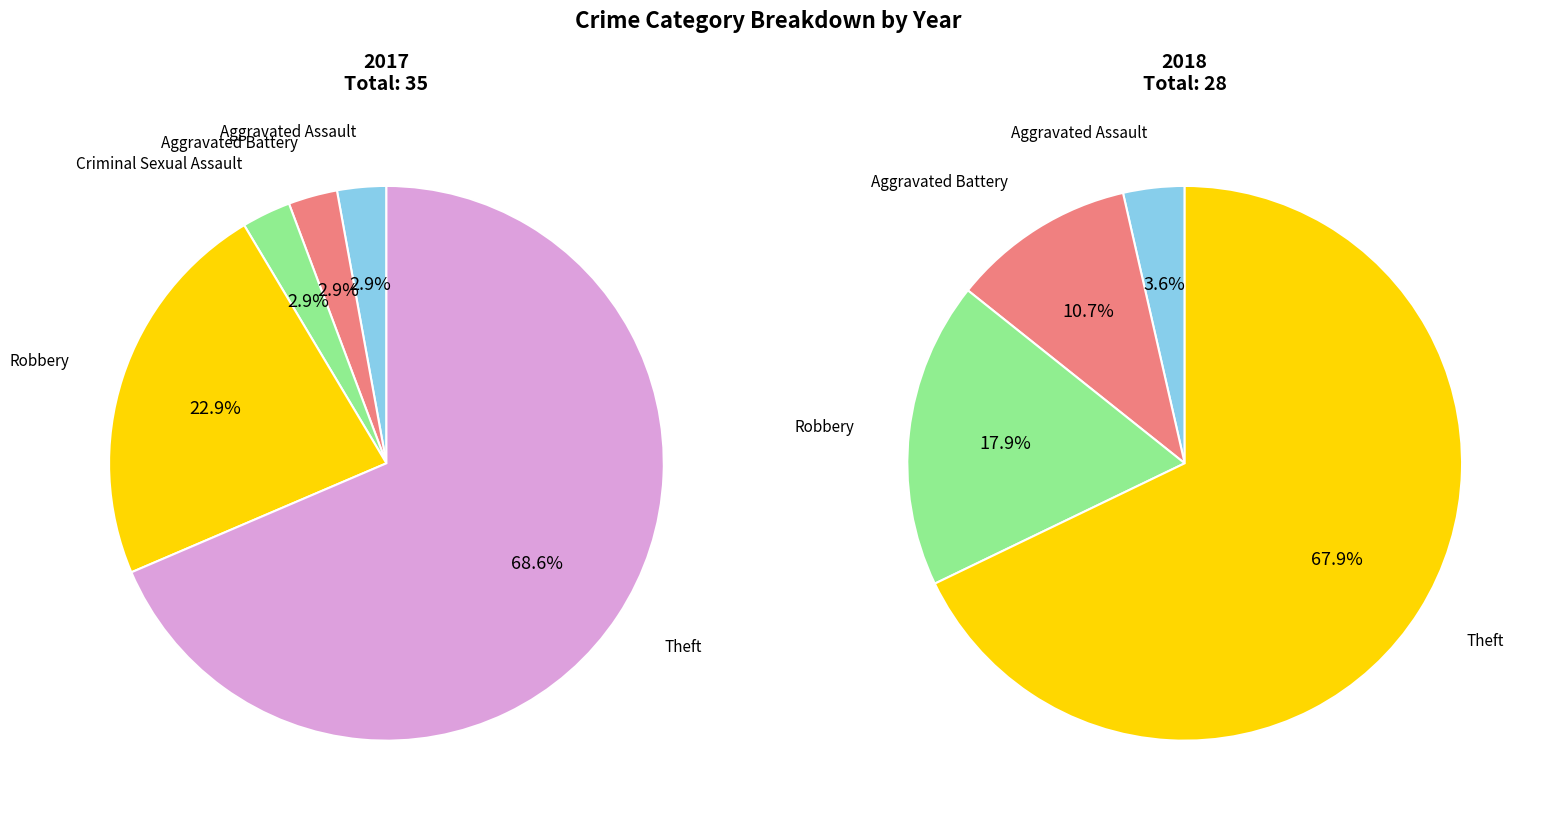

What percentage is the Aggravated Battery slice, to the nearest percent?

3%